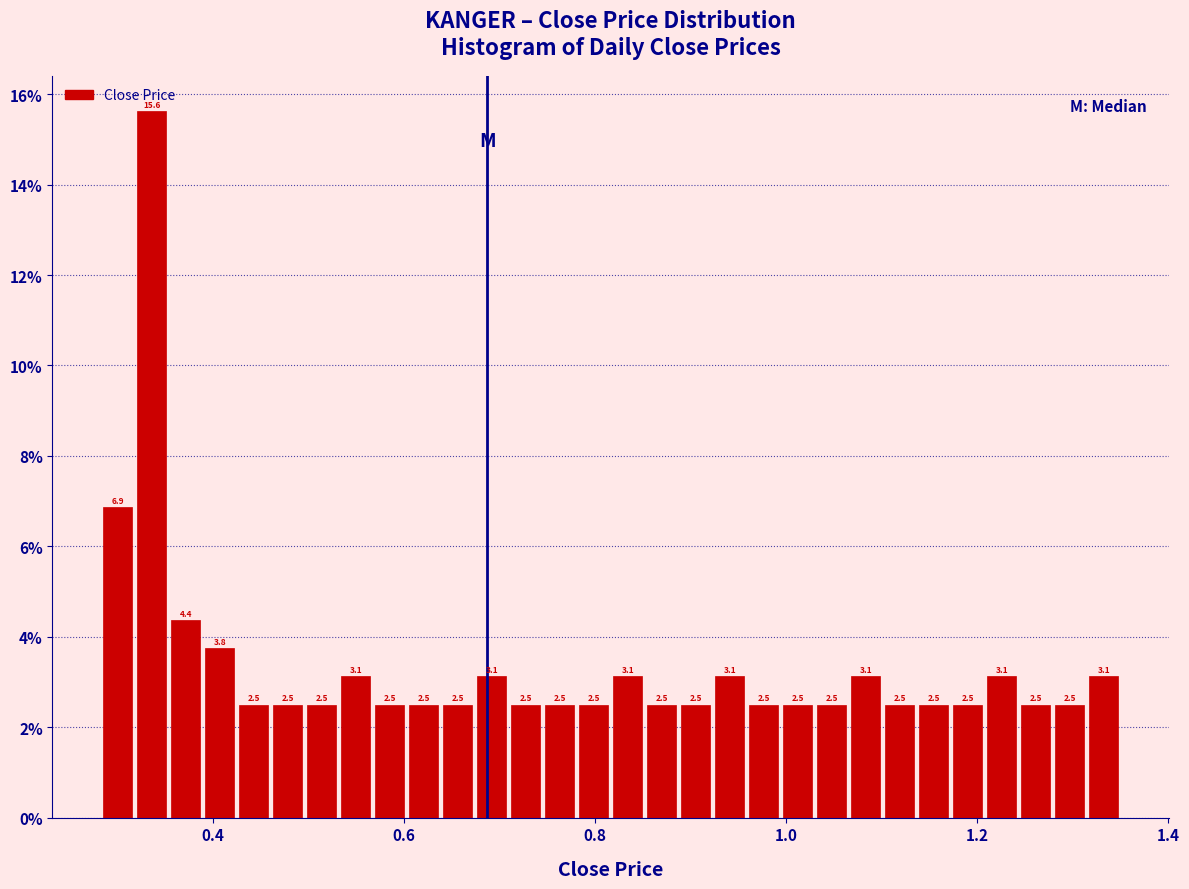

Around what value on the x-axis is the tallest bar? Give the approximate position of its centre, as read against the axis.

0.34